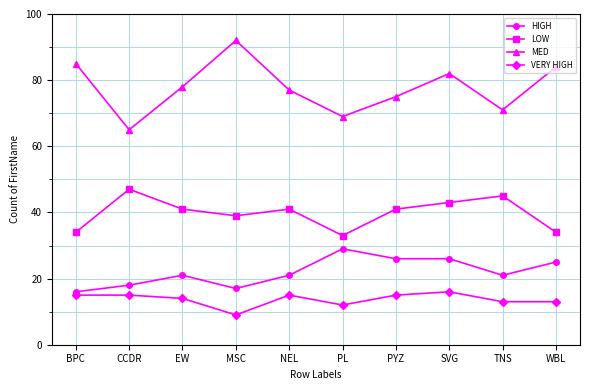

Is it true that LOW equals 39 at MSC?

True